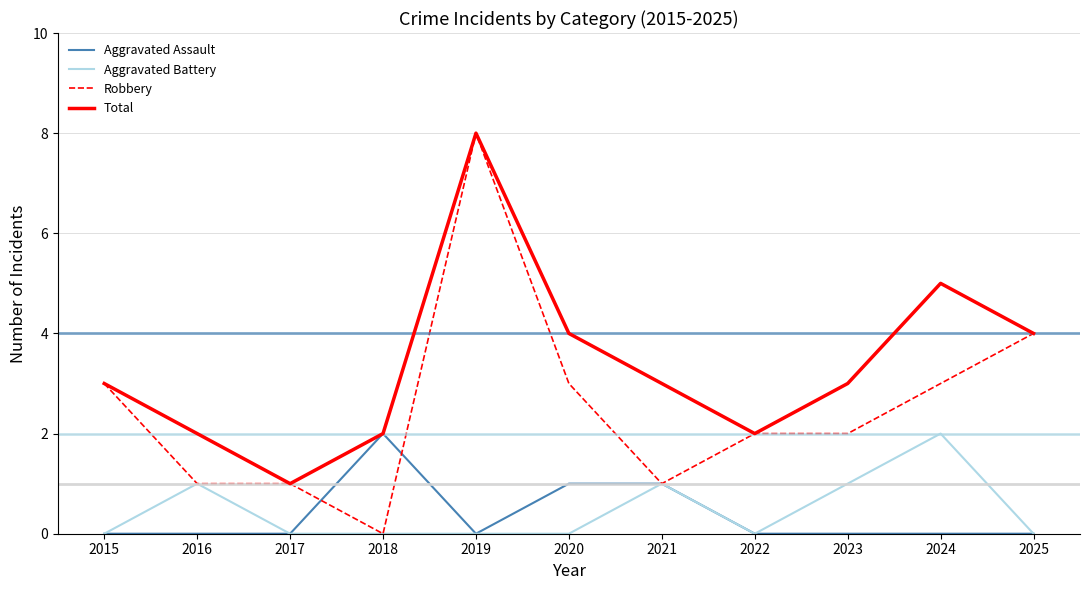

Is the value of Aggravated Assault at 2017 greater than the value of Robbery at 2023?

No